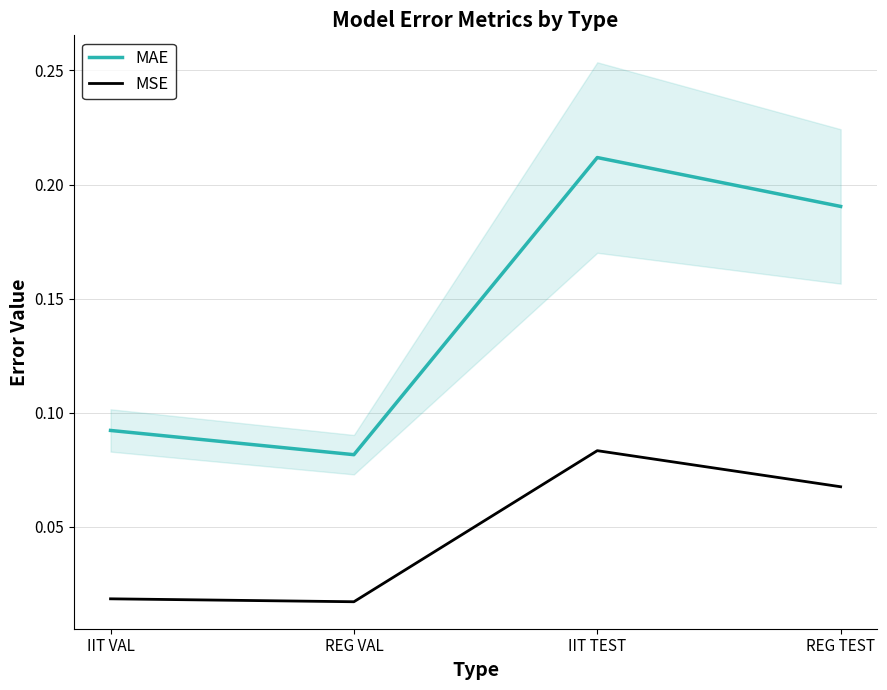

List the series in order of their overall mean, lowest first.

MSE, MAE